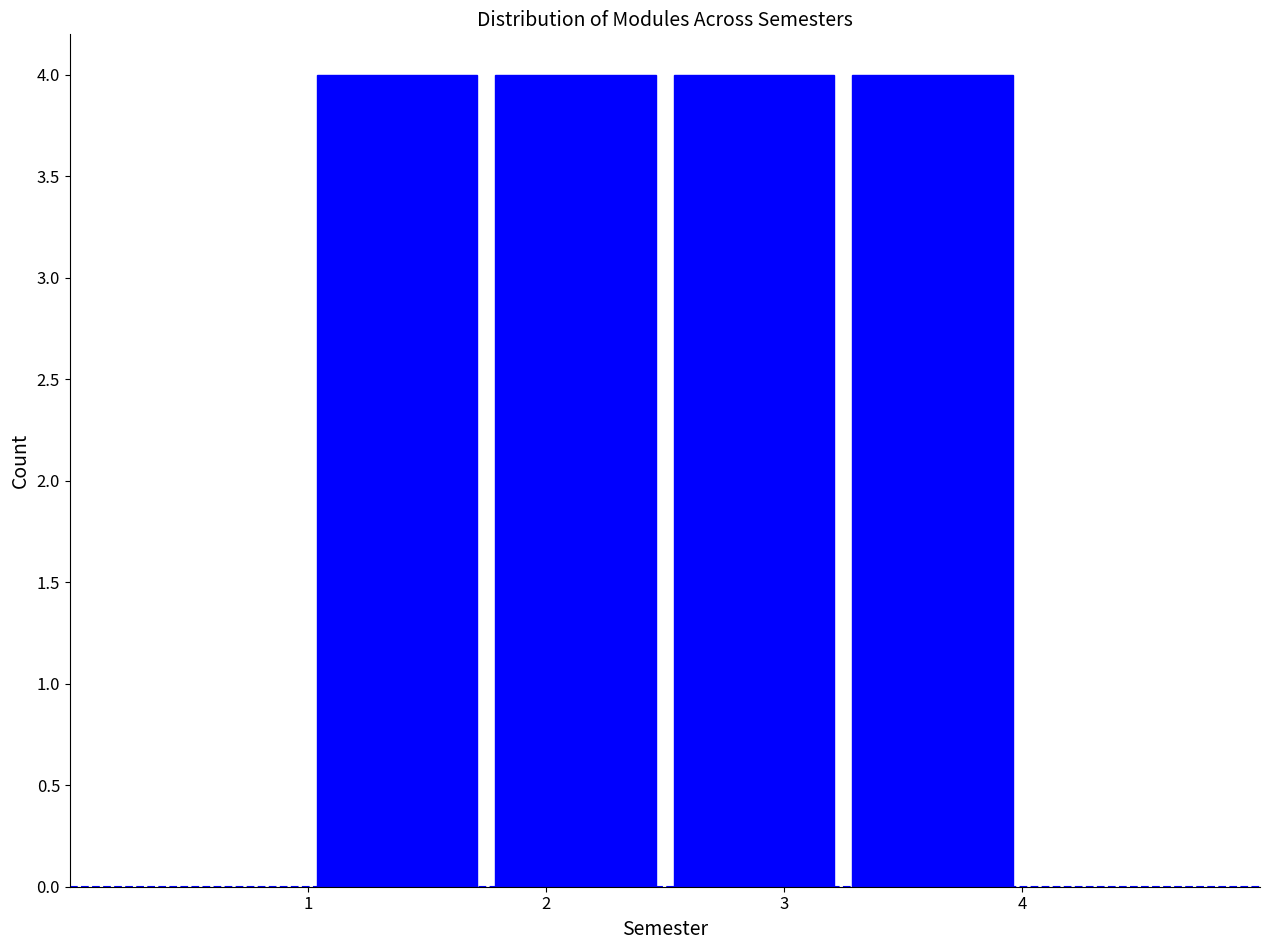

Reading left to right, transcribe this chart: for each bar, give the range it covers on the x-axis and its height. Neither the bar edges nor the heights are printed on the chart, so give them approximately, as read against the axes.

1.00 to 1.75: 4
1.75 to 2.50: 4
2.50 to 3.25: 4
3.25 to 4.00: 4